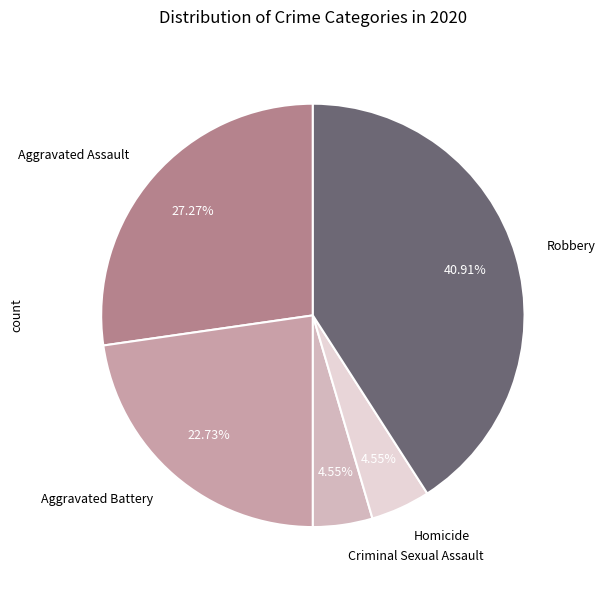

The Aggravated Battery slice represents 37% of the pie. True or false?

False